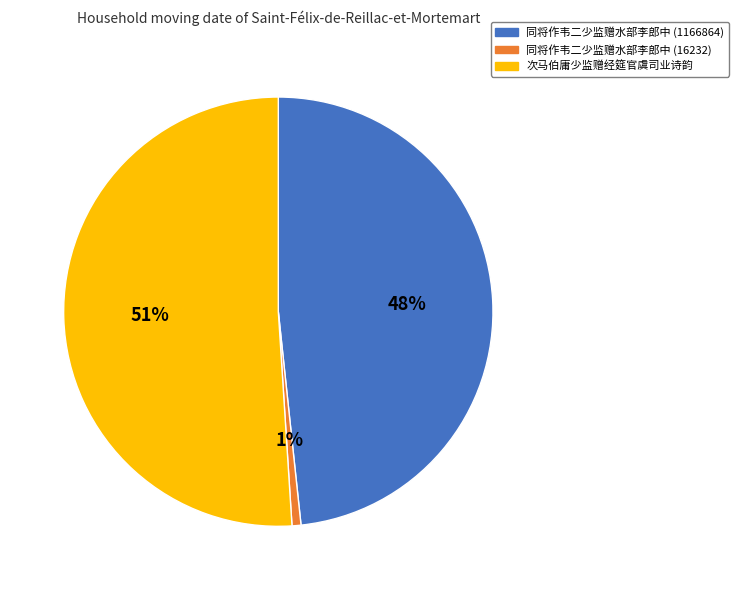

Is 同将作韦二少监赠水部李郎中 (16232) the majority of the pie?

No